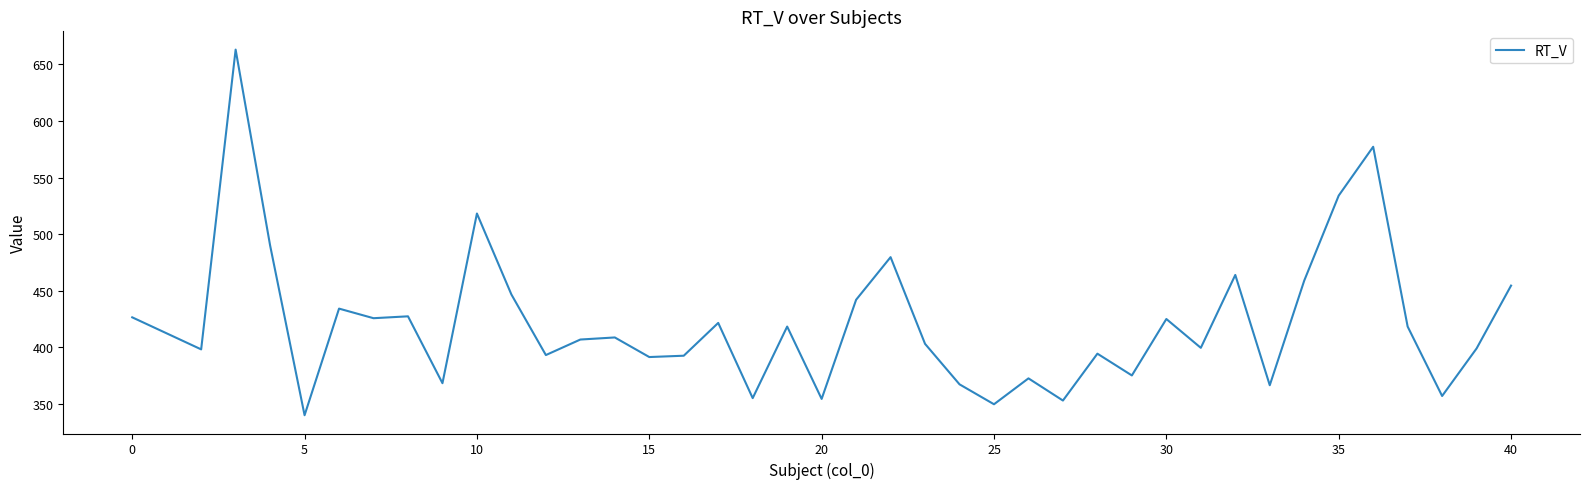

What is the difference between the maximum and minimum values?

322.9